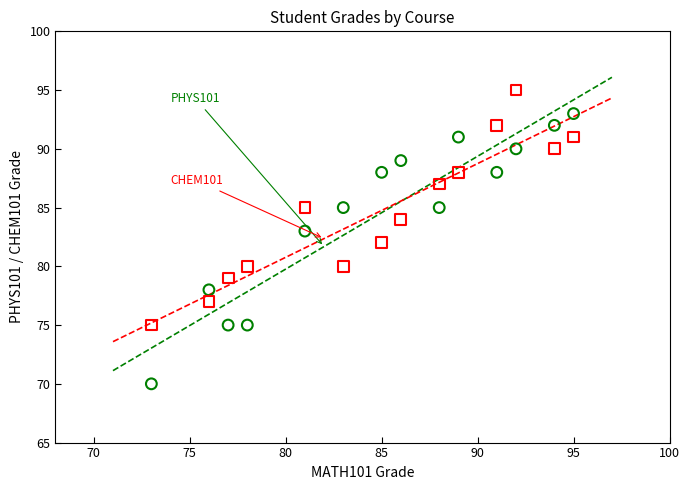

Across all data points, what is the range of Y values (max minus min)?

25